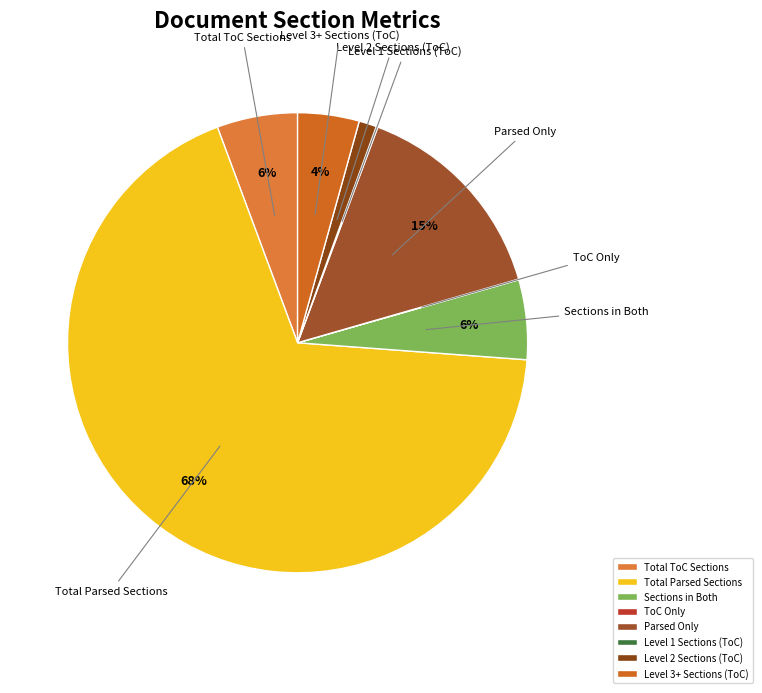

Combined, do Parsed Only and Total Parsed Sections account for over 50%?

Yes